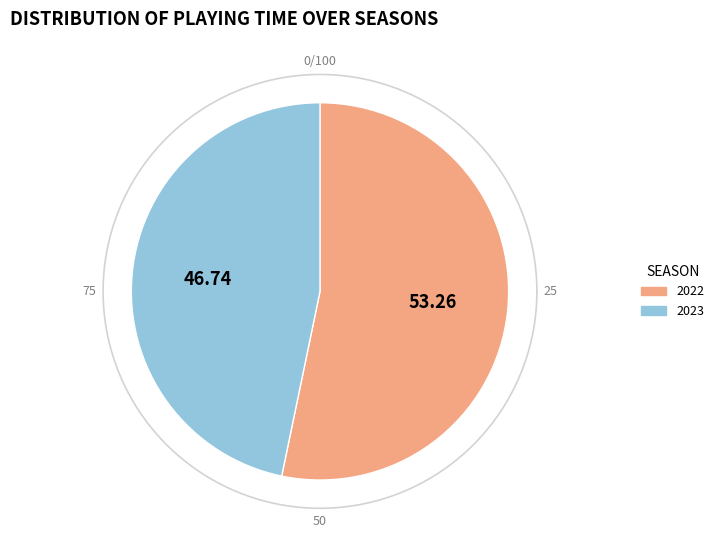

Count the number of slices in the pie.

2